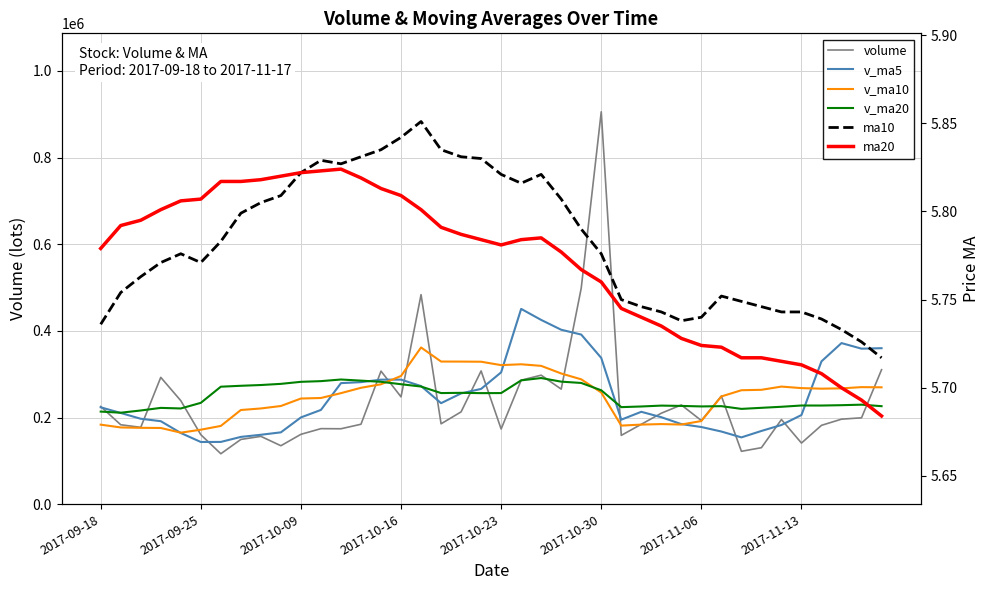

Reading left to right, transcribe all the data shown in this chart.

volume: 225444.9	183287.0	177311.4	292723.0	238881.2	160356.4	116344.0	149383.7	156486.7	134857.0	161203.5	174302.0	174040.9	184462.5	307101.8	247671.6	483596.0	185455.9	213047.9	307540.2	173513.3	286132.5	297741.9	265506.2	498624.8	905728.6	158789.1	184388.2	209938.6	229032.2	192976.1	249585.8	121984.7	130346.9	195346.9	141055.8	181945.1	196203.6	199307.6	310338.0
v_ma5: 223529.5	210511.8	197123.2	191537.7	164290.4	143485.6	143655.0	155246.6	160178.0	165773.2	200222.1	217515.8	279374.6	281657.5	287374.6	287462.3	272630.6	233138.0	255595.2	266086.8	304303.8	450746.8	425278.1	402607.4	391493.9	337575.3	195024.8	213184.2	200703.5	184785.1	178048.1	167664.0	154135.9	168979.7	182771.8	205770.0	329672.6	371820.9	358924.9	360027.1
v_ma10: 183507.5	177083.4	176184.9	175857.8	165031.8	171853.9	180585.4	217310.6	220917.8	226573.9	243842.2	245073.2	256256.3	268626.4	276730.7	295883.0	361688.7	329208.0	329101.3	328790.3	320939.5	322885.8	319231.2	301655.4	288139.5	257811.7	181344.4	183660.0	184841.6	183778.5	191909.0	248668.3	262978.4	263952.3	271399.5	267864.0	266582.1	267299.9	270158.4	269720.0
v_ma20: 213674.9	211078.3	216220.6	222242.1	220881.3	233868.4	271137.0	273259.3	275009.5	277682.1	282390.9	283979.5	287743.7	285140.9	282435.1	276847.4	271516.6	256434.0	256971.4	256284.4	256424.3	285777.1	291104.8	282803.8	279769.5	262837.9	223963.3	225480.0	227500.0	226749.3	225594.8	226191.7	219930.7	222379.8	224793.8	227729.0	227653.8	228452.3	229661.5	226173.2
ma10: 5.7	5.8	5.8	5.8	5.8	5.8	5.8	5.8	5.8	5.8	5.8	5.8	5.8	5.8	5.8	5.8	5.9	5.8	5.8	5.8	5.8	5.8	5.8	5.8	5.8	5.8	5.8	5.7	5.7	5.7	5.7	5.8	5.7	5.7	5.7	5.7	5.7	5.7	5.7	5.7
ma20: 5.8	5.8	5.8	5.8	5.8	5.8	5.8	5.8	5.8	5.8	5.8	5.8	5.8	5.8	5.8	5.8	5.8	5.8	5.8	5.8	5.8	5.8	5.8	5.8	5.8	5.8	5.7	5.7	5.7	5.7	5.7	5.7	5.7	5.7	5.7	5.7	5.7	5.7	5.7	5.7